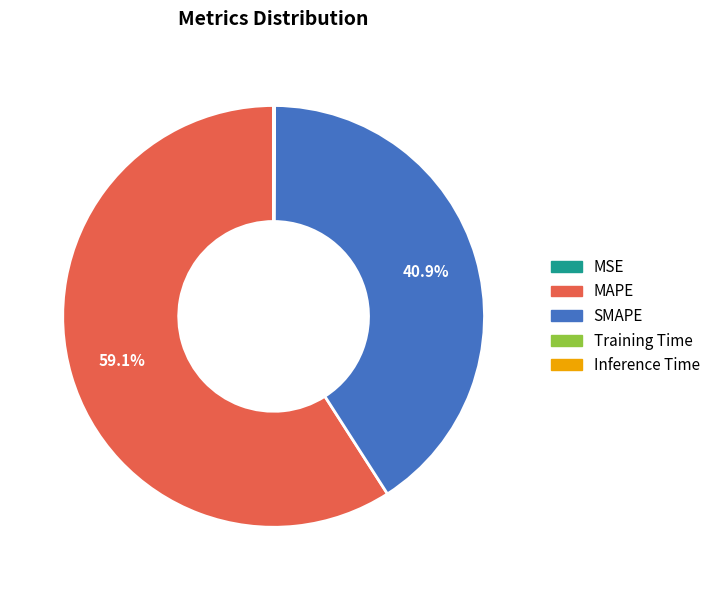

What is the largest slice in the pie chart?

MAPE